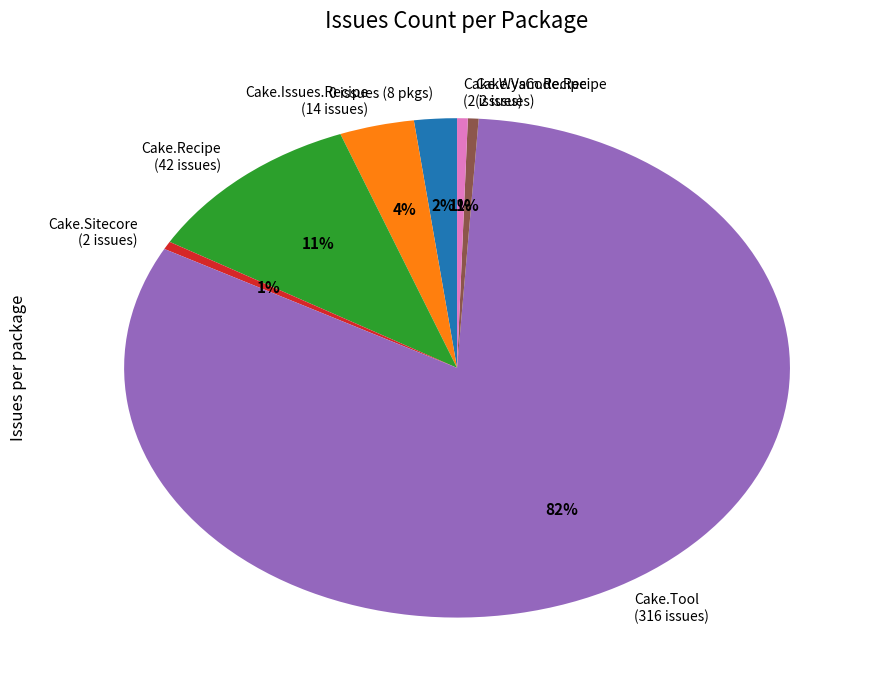

What is the largest slice in the pie chart?

Cake.Tool (316 issues)